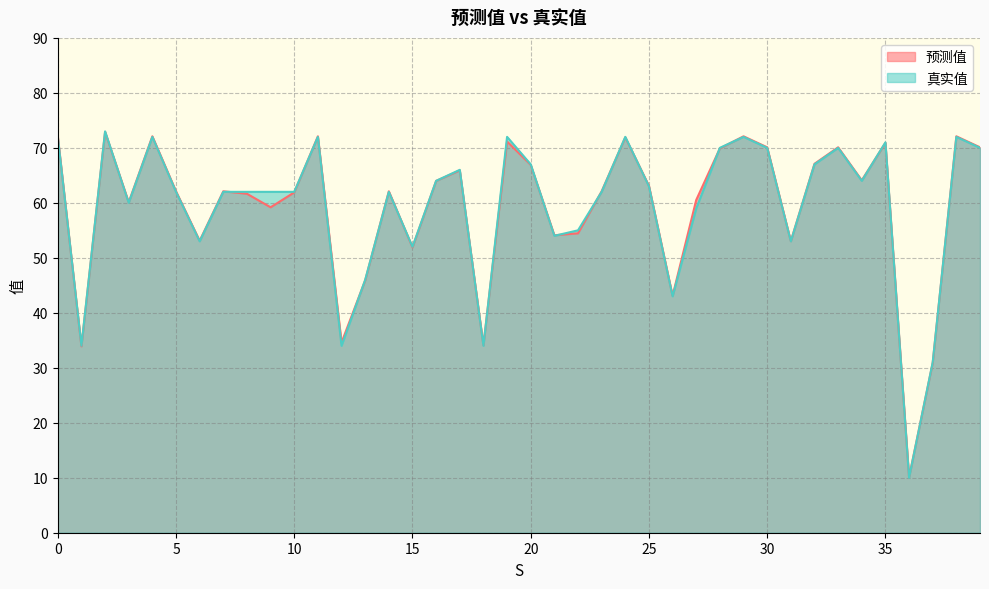

True or false: 预测值 has more than 2 interior local peaks.

True